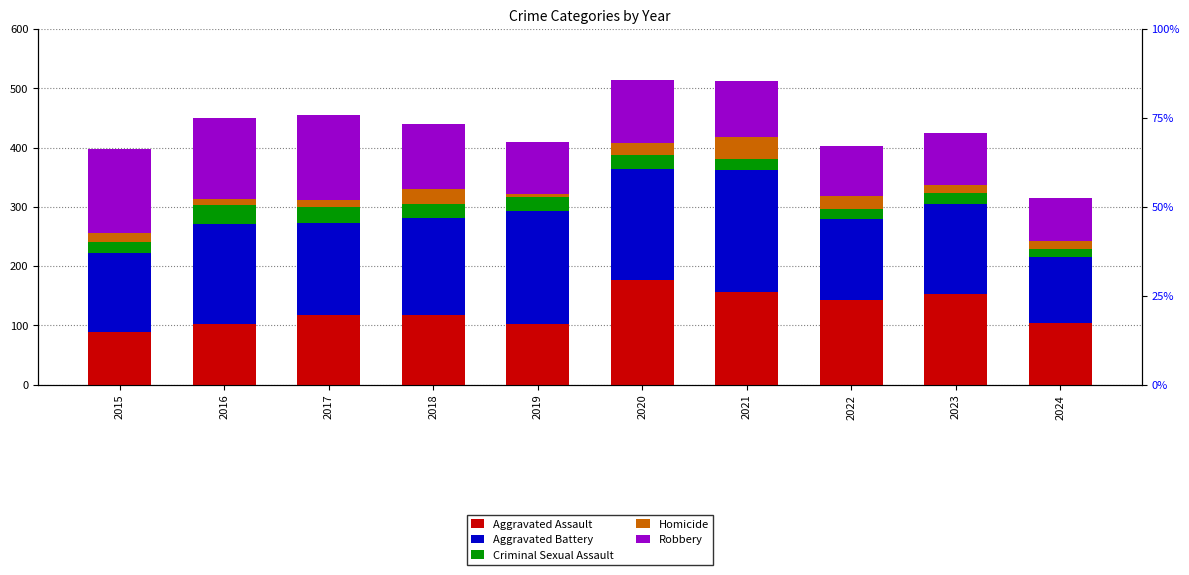

Reading right to left, extract all data points from this chart.

Aggravated Assault: 2024=104	2023=153	2022=143	2021=157	2020=176	2019=103	2018=118	2017=118	2016=103	2015=89
Aggravated Battery: 2024=112	2023=152	2022=137	2021=205	2020=188	2019=190	2018=163	2017=154	2016=168	2015=133
Criminal Sexual Assault: 2024=13	2023=19	2022=16	2021=19	2020=24	2019=24	2018=23	2017=28	2016=32	2015=18
Homicide: 2024=13	2023=12	2022=22	2021=37	2020=19	2019=5	2018=26	2017=11	2016=10	2015=15
Robbery: 2024=72	2023=88	2022=85	2021=95	2020=107	2019=88	2018=110	2017=144	2016=137	2015=143